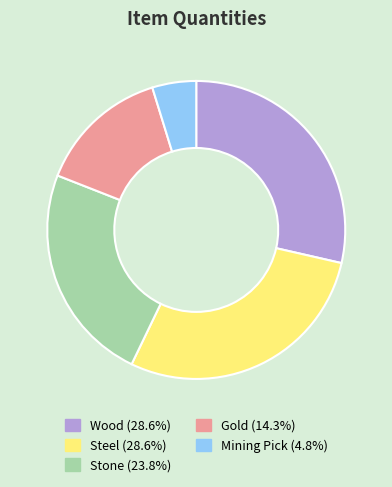

Is there any slice that represents more than half of the pie?

No